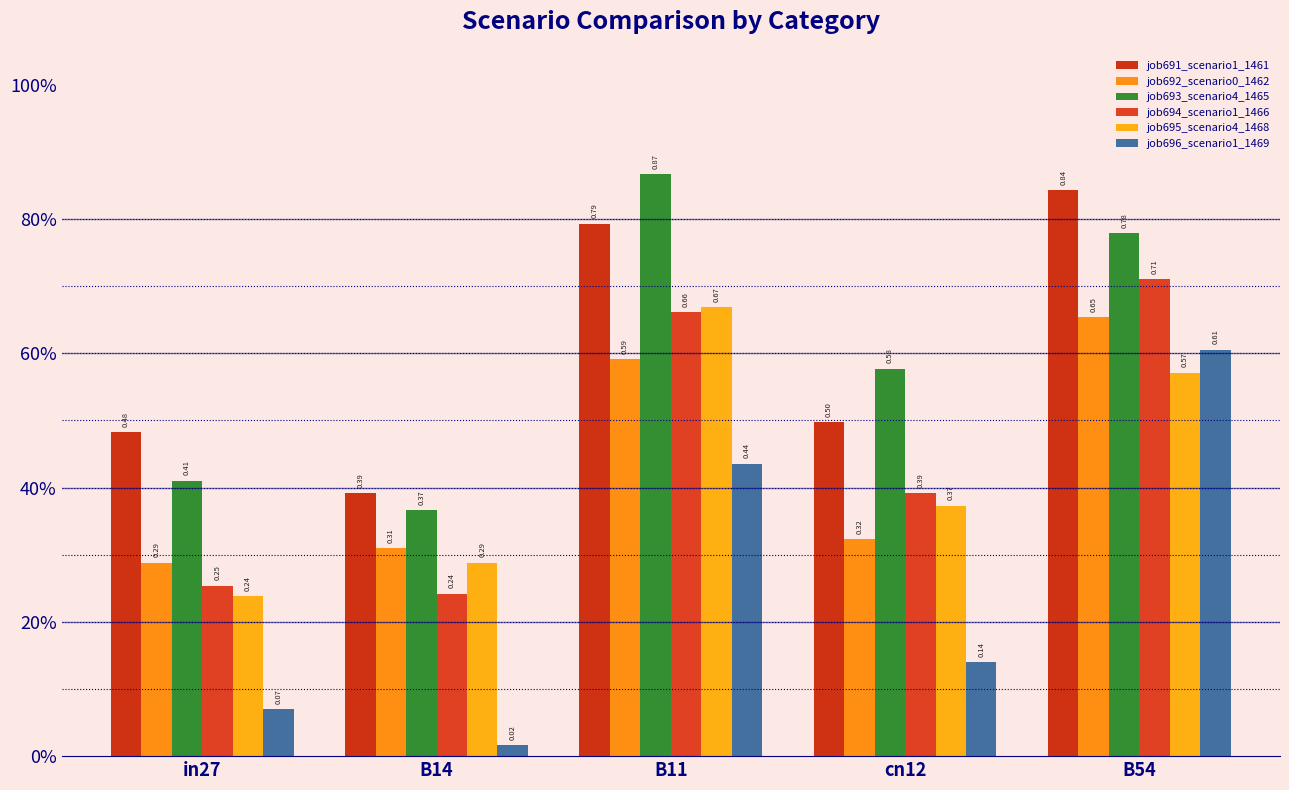

What is the difference between the maximum and minimum values in the job696_scenario1_1469 series?

0.6